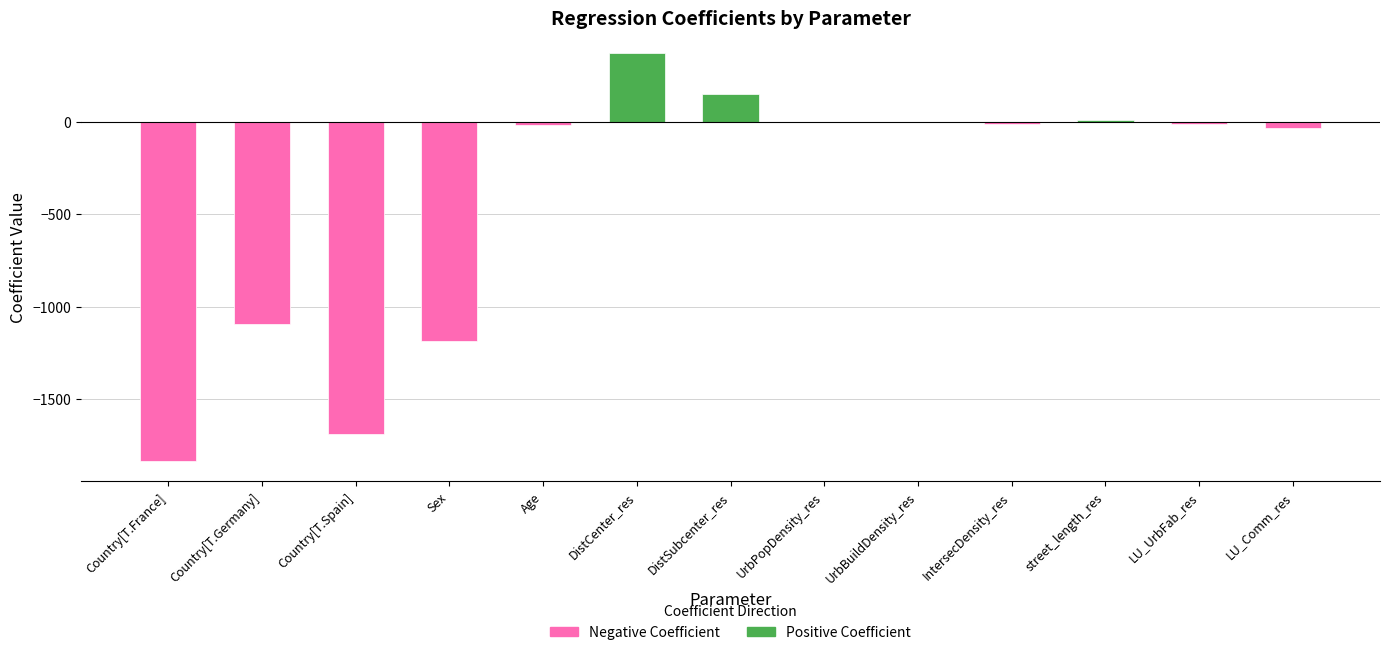

List the series in order of their peak value, highest first.

Positive Coefficient, Negative Coefficient